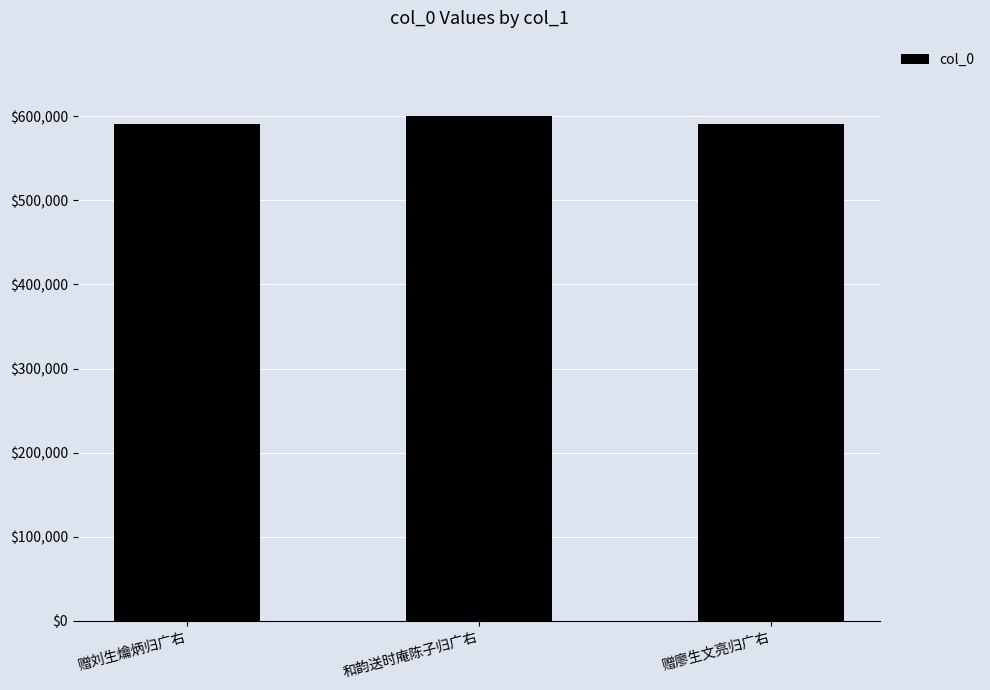

Count the number of data series in this chart.

1